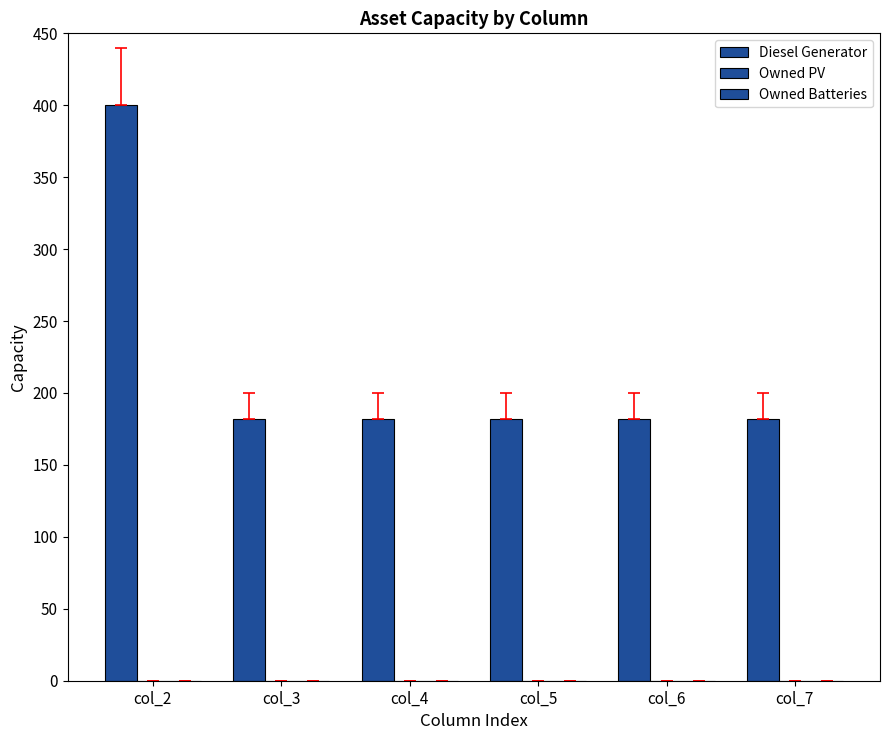

Reading right to left, list all the values displayed in this chart.

Diesel Generator: 182	182	182	182	182	400
Owned PV: 0	0	0	0	0	0
Owned Batteries: 0	0	0	0	0	0